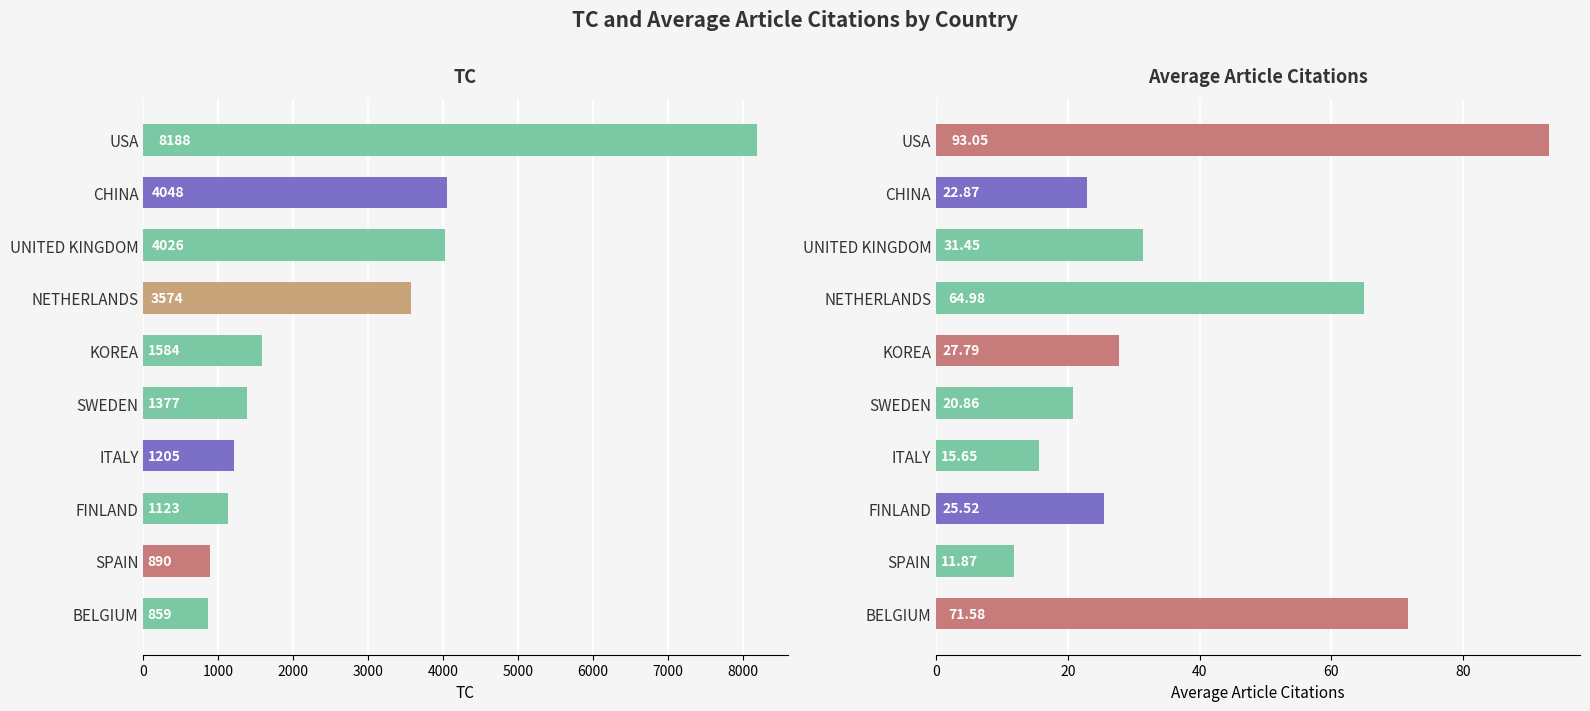

How many values in the TC series are below 1584?

5